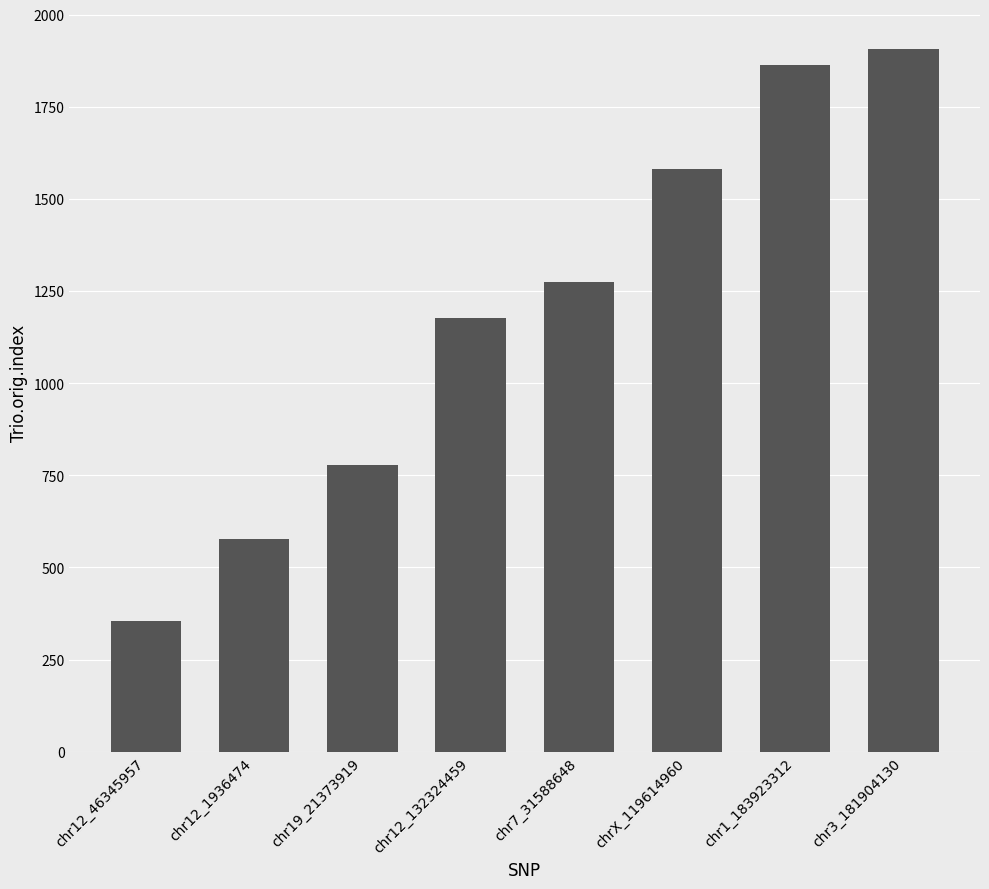

What is the difference between the maximum and minimum values?

1551